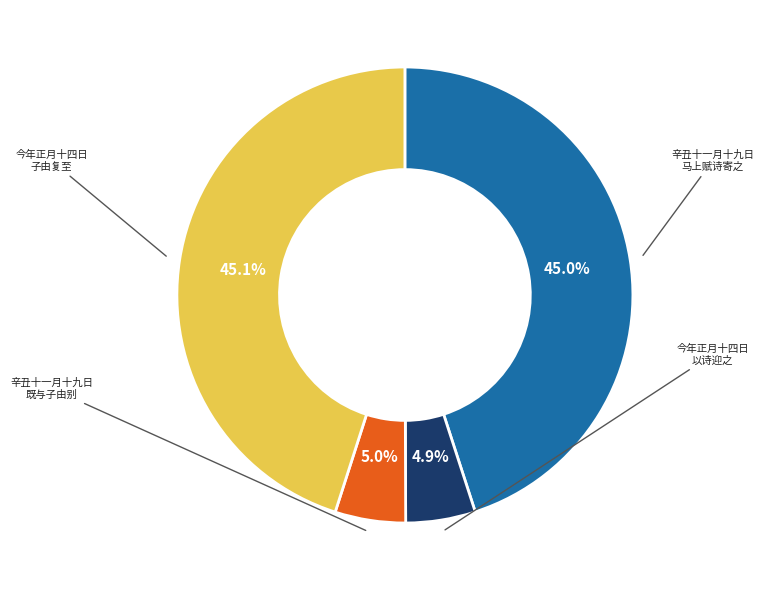

Does any single category account for the majority?

No